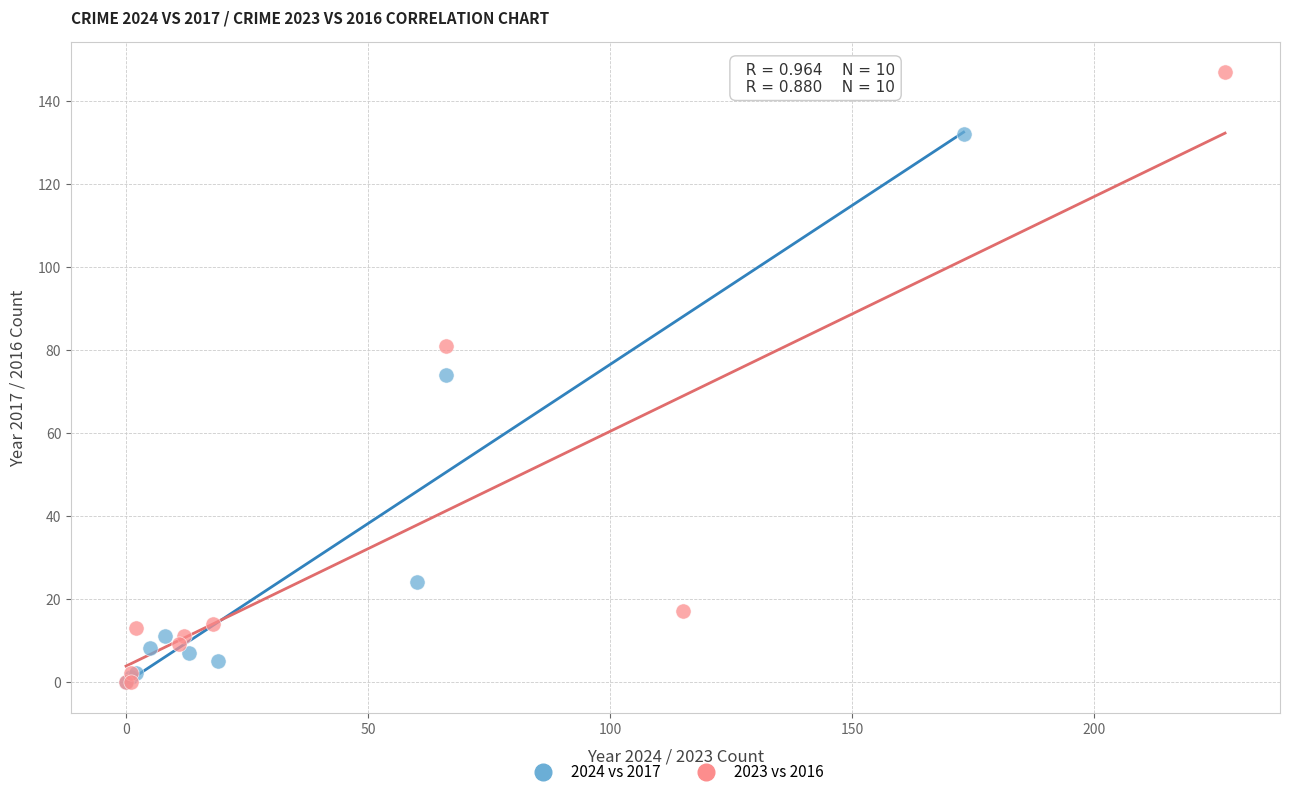

Which series has the largest Y range (max minus min)?

2023 vs 2016